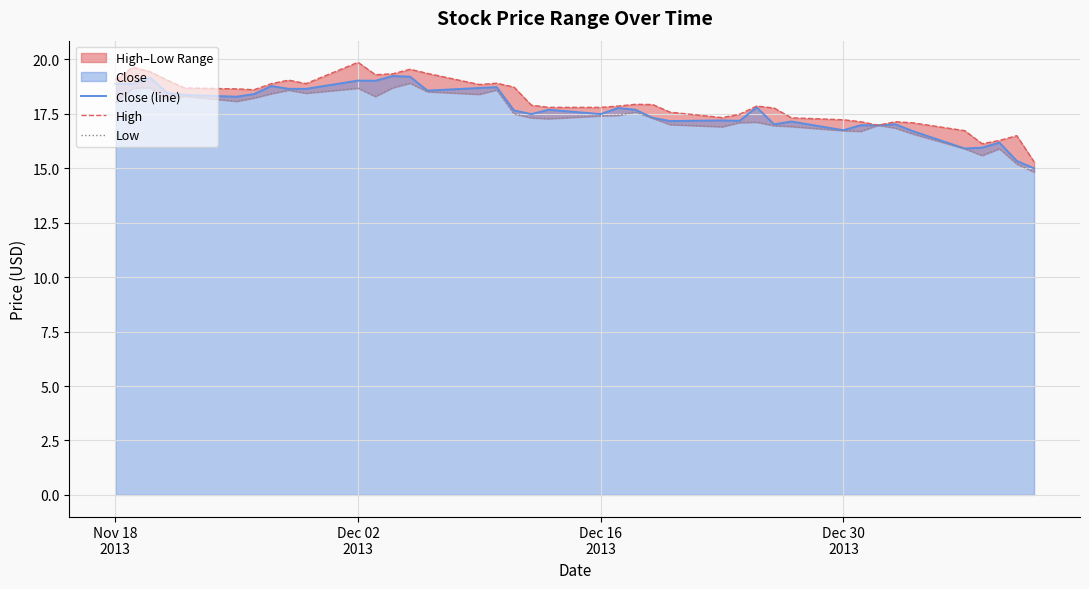

At how many categories does at least one series exceed 16?

39